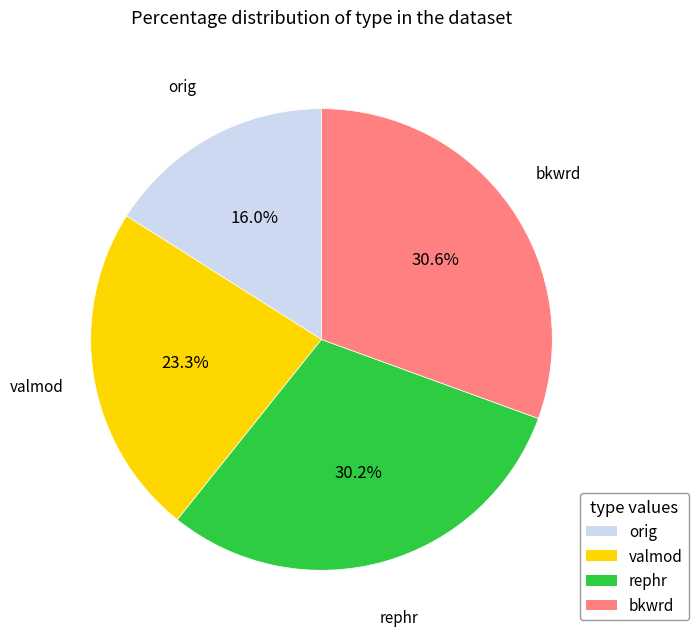

To the nearest percent, what is the average slice percentage?

25%